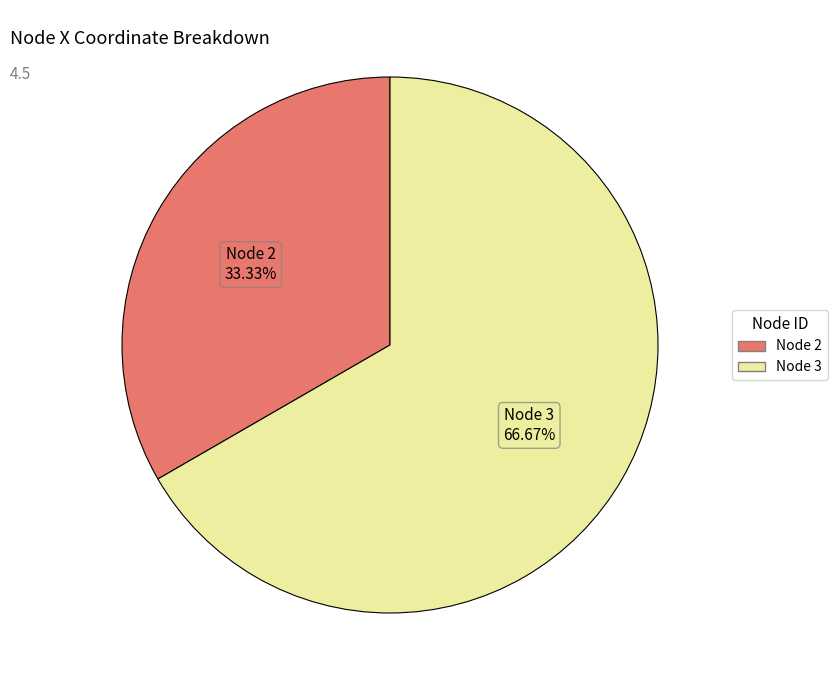

Is there any slice that represents more than half of the pie?

Yes